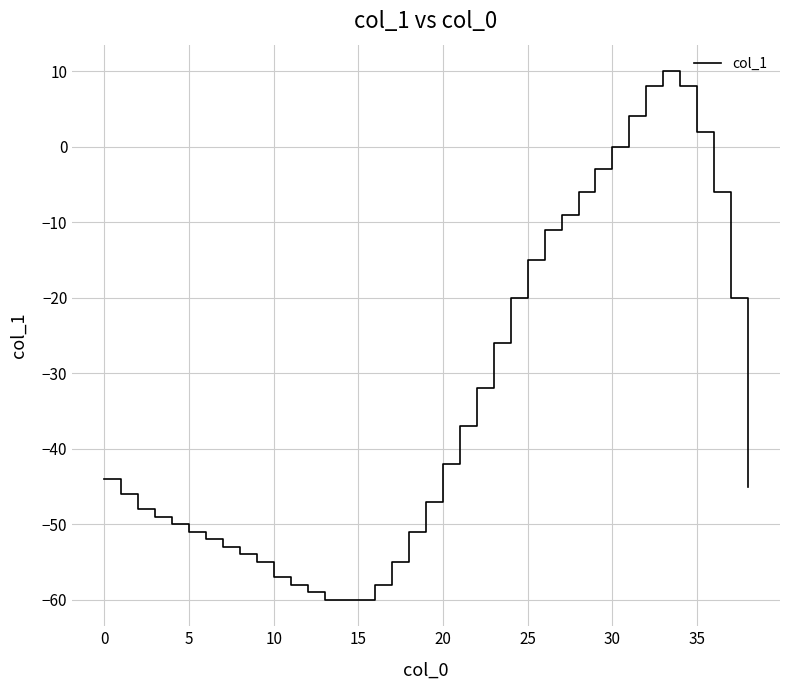

What is the greatest value displayed?

10